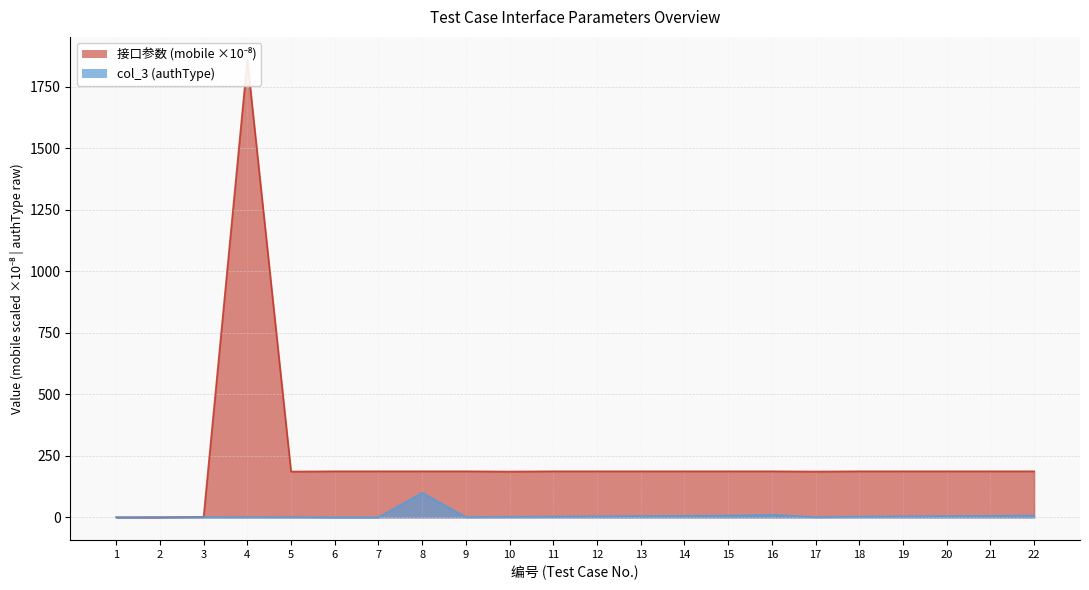

What are all the series names shown in the legend?

接口参数(mobile), col_3(authType)